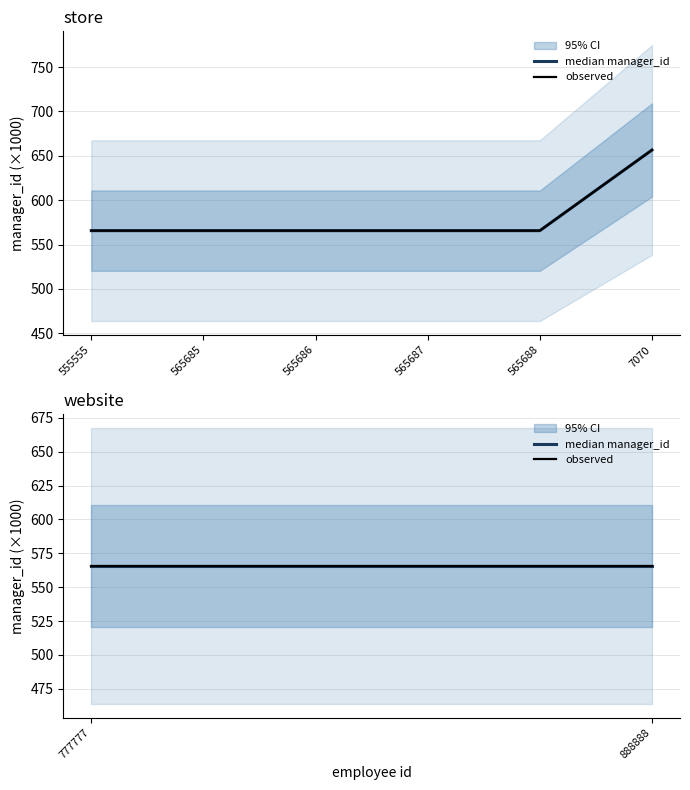

What is the difference between the maximum and minimum values in the store_ids series?

90.9